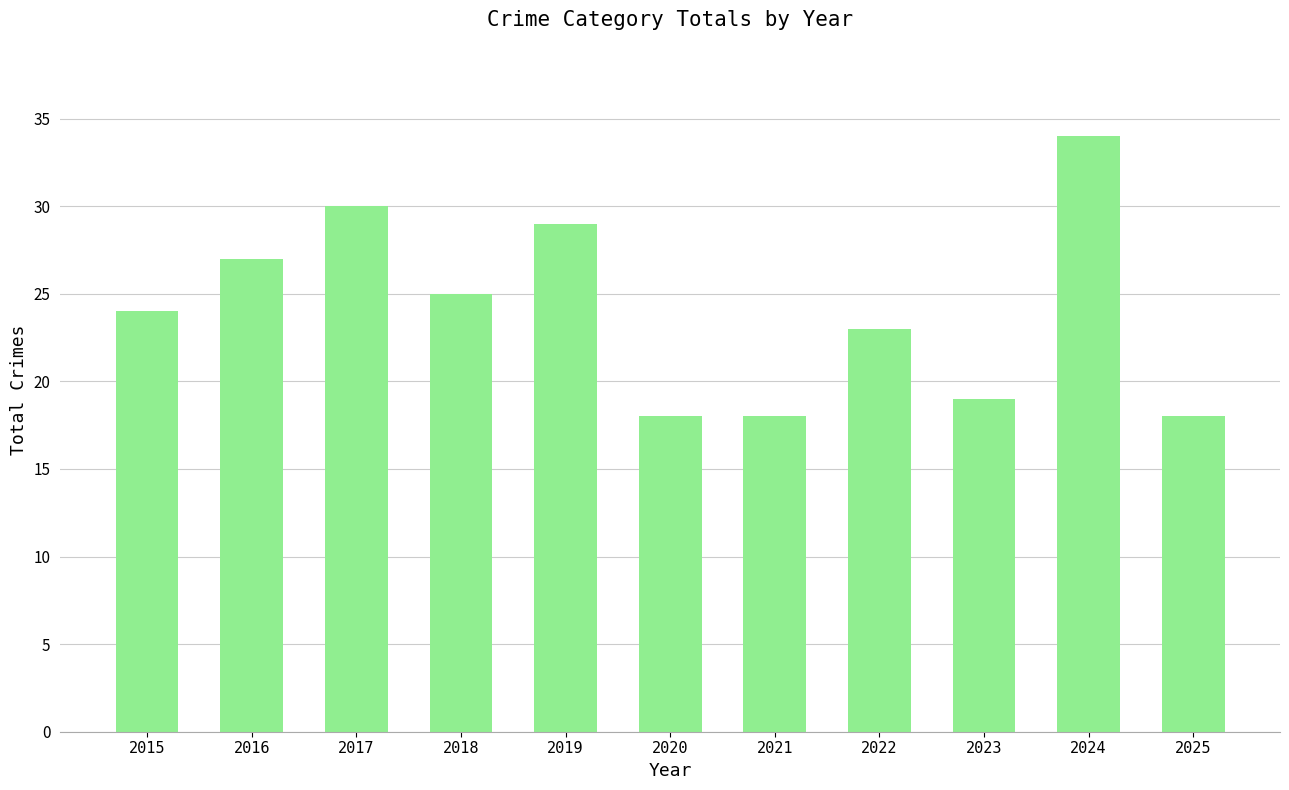

What is the difference between the maximum and second lowest values?

16